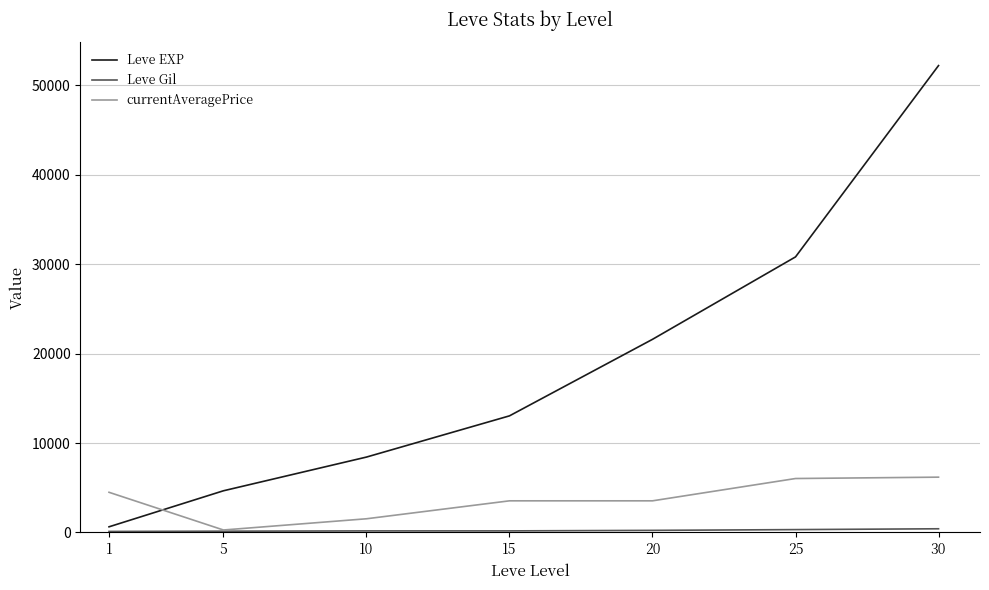

Which series has the largest range (max minus min)?

Leve EXP